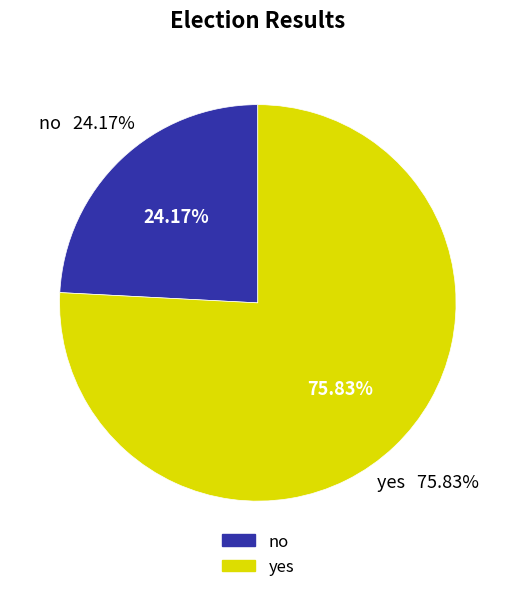

Does any single category account for the majority?

Yes